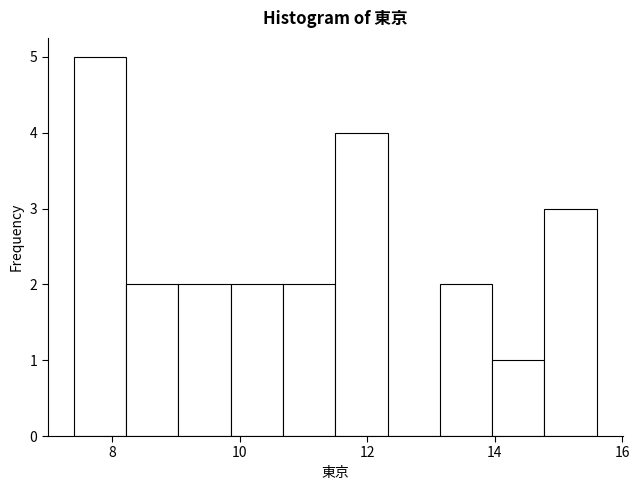

Reading left to right, list every bar in this chart as the range it spans on the x-axis followed by its height. Neither the bar edges nor the heights are printed on the chart, so give them approximately, as read against the axes.

7.40 to 8.22: 5
8.22 to 9.04: 2
9.04 to 9.86: 2
9.86 to 10.68: 2
10.68 to 11.50: 2
11.50 to 12.32: 4
12.32 to 13.14: 0
13.14 to 13.96: 2
13.96 to 14.78: 1
14.78 to 15.60: 3